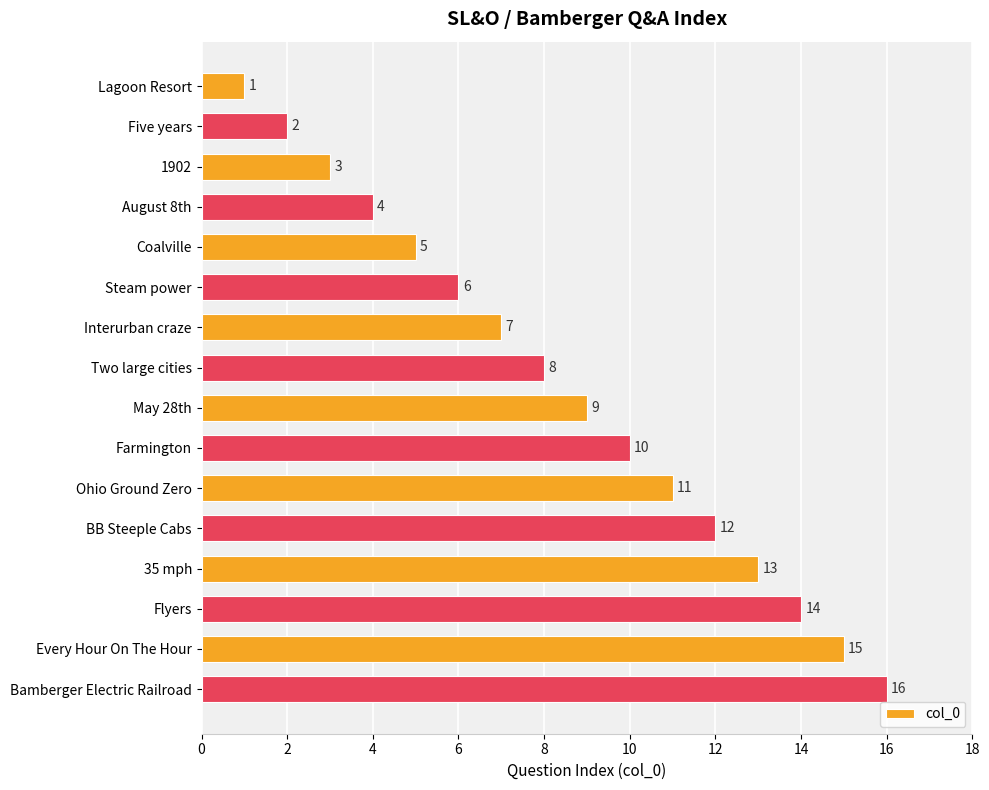

How many data points are less than 9?

8